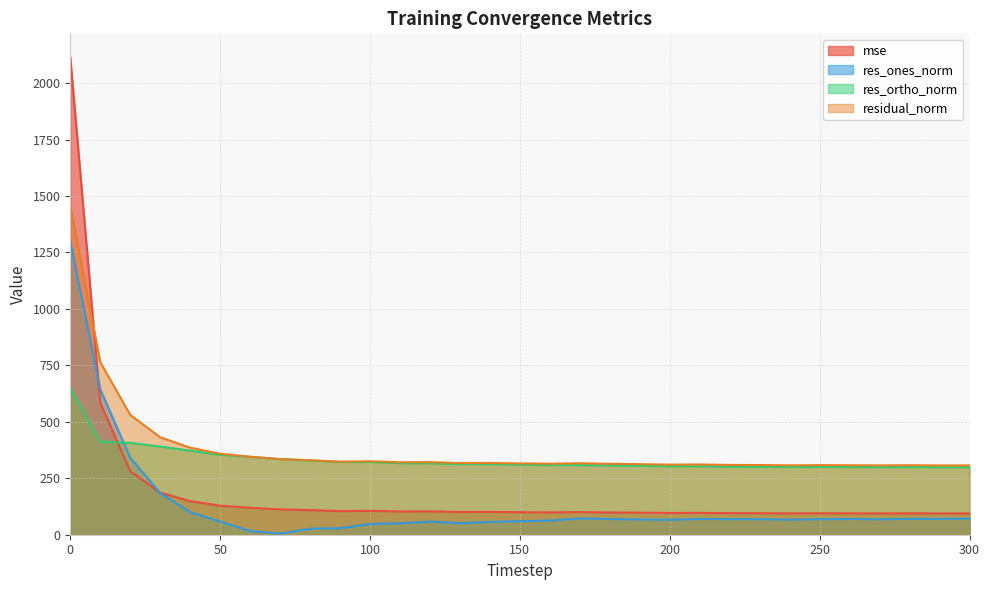

What is the spread (max minus min) of values at 140?

260.9